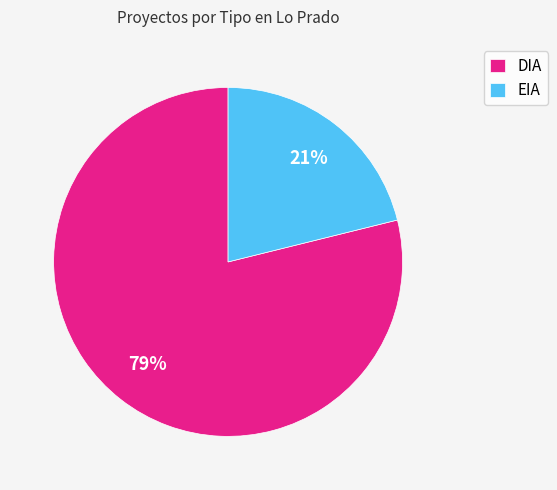

Does DIA account for over 50% of the chart?

Yes